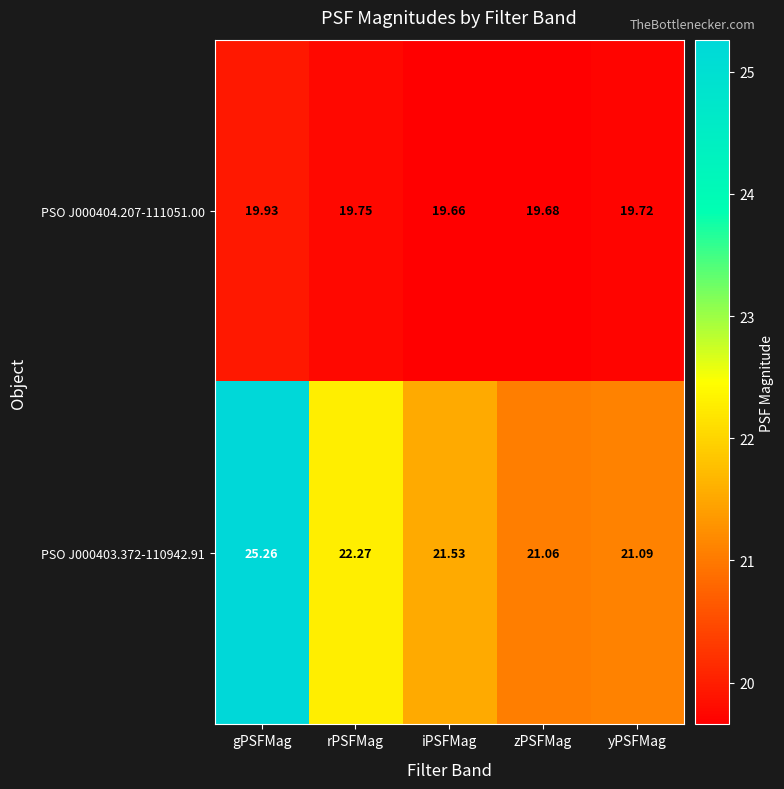

Rank the series by their maximum value, from highest to lowest.

PSO J000403.372-110942.91, PSO J000404.207-111051.00